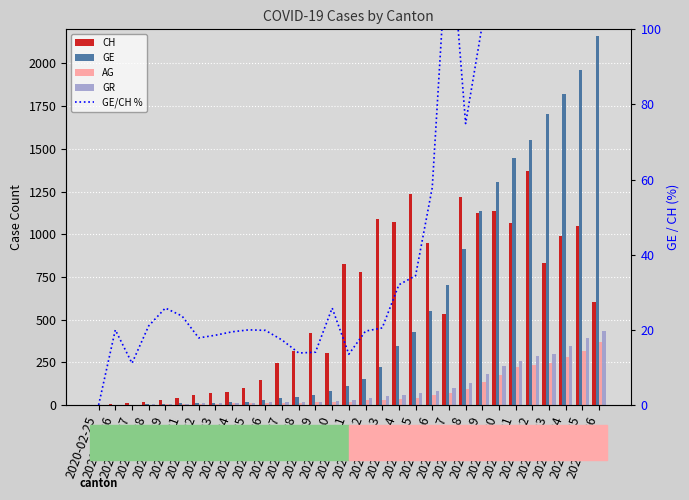

What is the difference between the maximum and second lowest values in the CH series?

1368.0